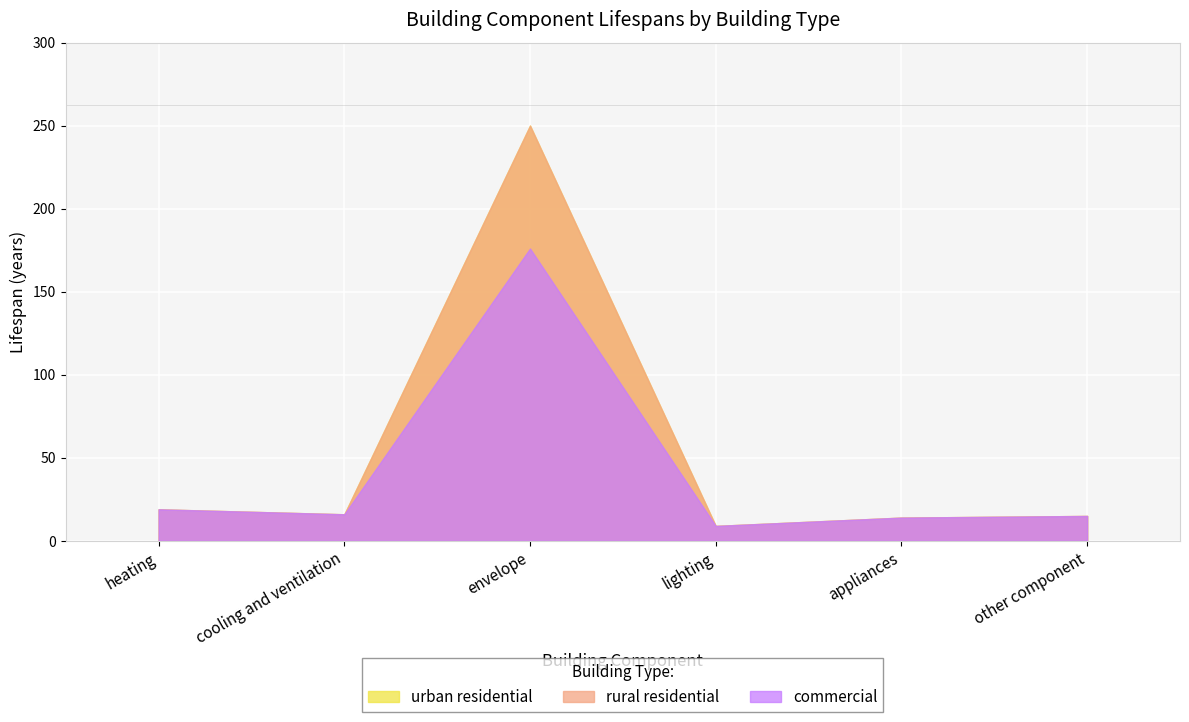

How many data points in urban residential are less than 16?

3